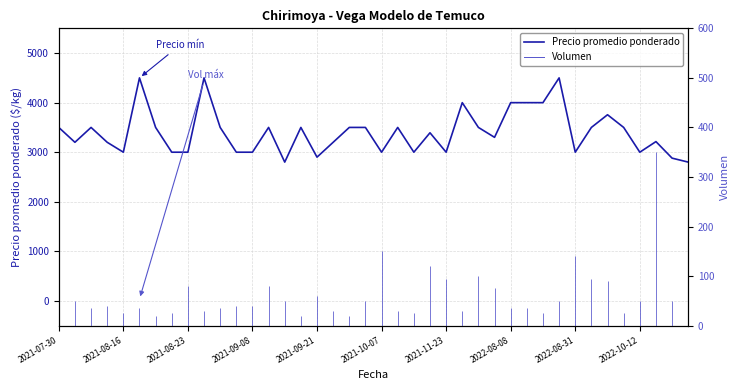

How many values are below 3500?

20